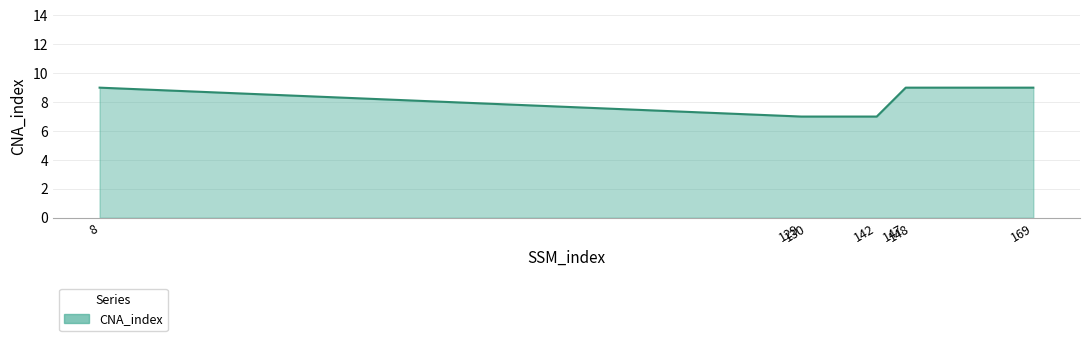

Reading left to right, transcribe all the data shown in this chart.

9	7	7	7	9	9	9